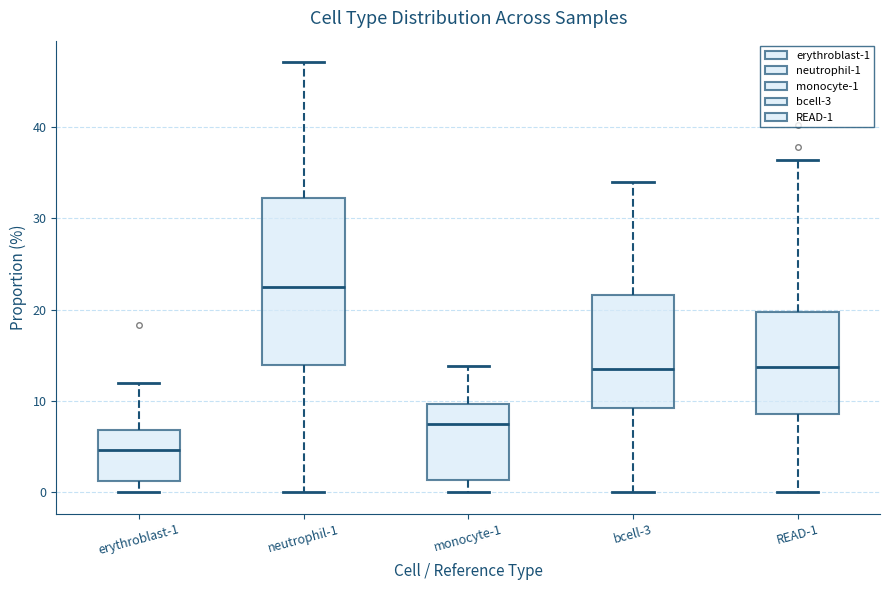

Comparing the boxes themselves (not the whiskers), which one is the tallest?

neutrophil-1